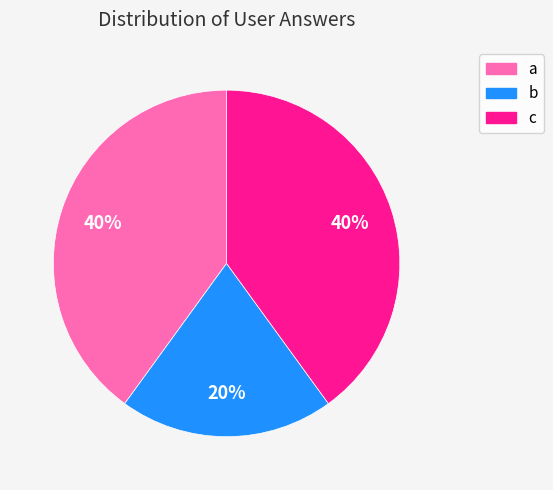

Approximately how many times larger is the value at a compared to b?

2.0